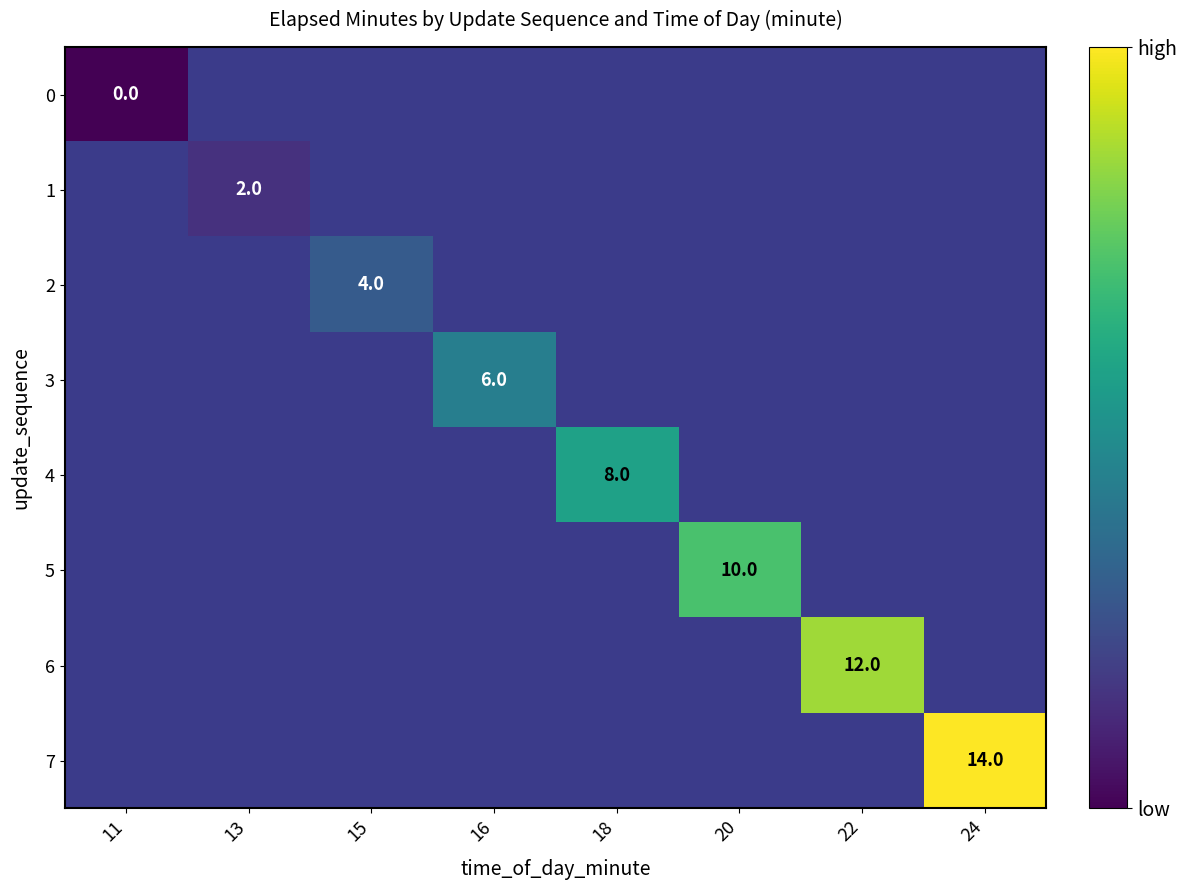

How many data points does each series have?

8